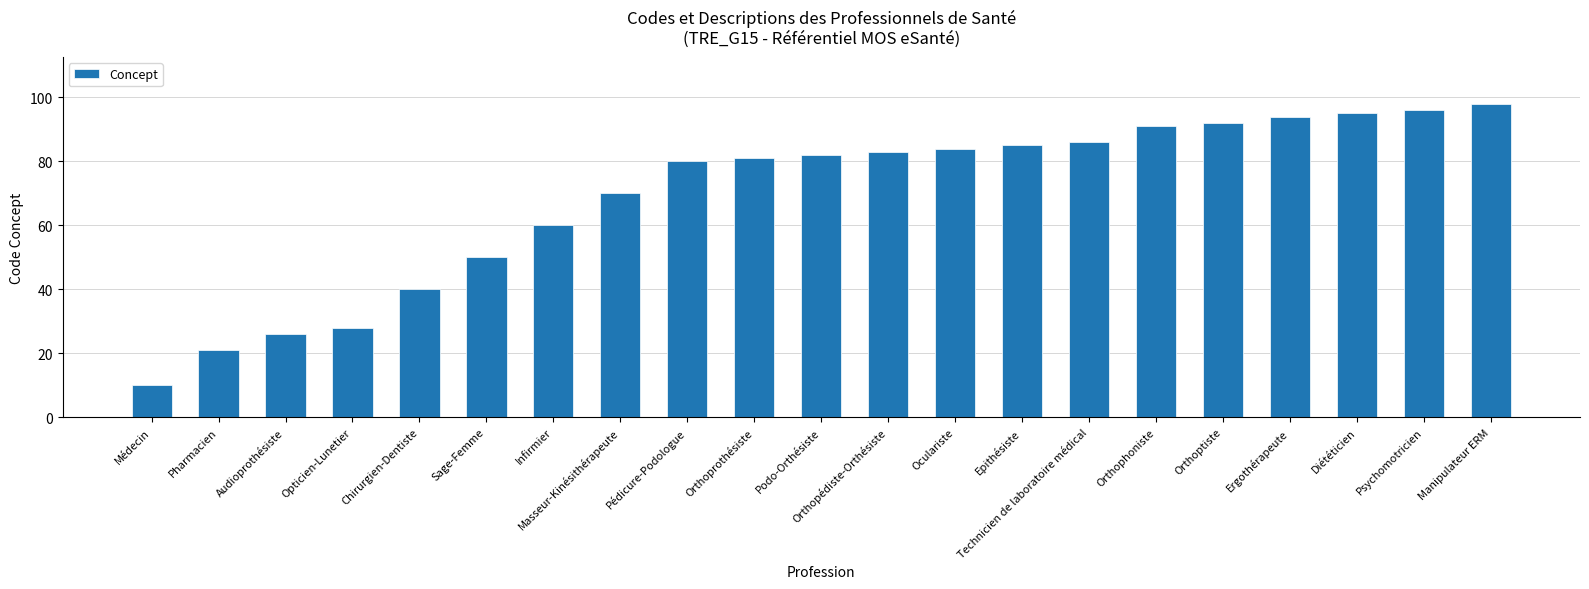

What is the label of the 3rd bar from the right?

Diététicien